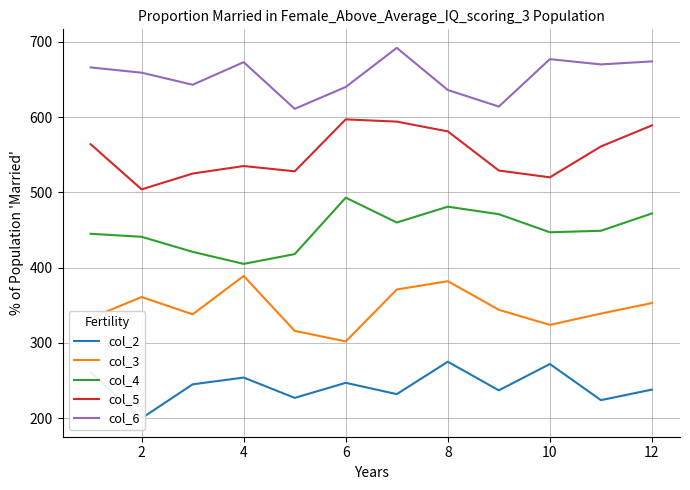

Reading left to right, extract all data points from this chart.

col_2: 261	200	245	254	227	247	232	275	237	272	224	238
col_3: 333	361	338	389	316	302	371	382	344	324	339	353
col_4: 445	441	421	405	418	493	460	481	471	447	449	472
col_5: 564	504	525	535	528	597	594	581	529	520	561	589
col_6: 666	659	643	673	611	640	692	636	614	677	670	674